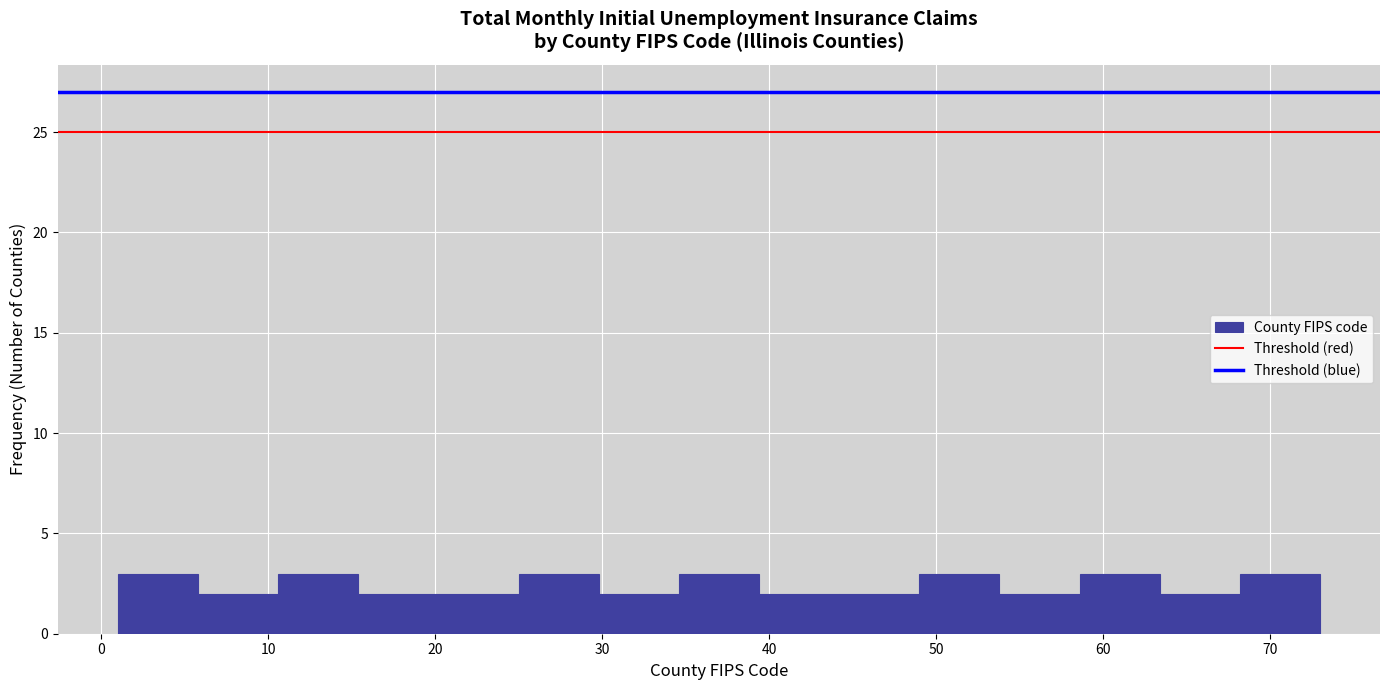

What is the height of the bar covering 63.4 to 68.2 on the x-axis? Neither the bar edges nor the heights are printed on the chart, so give them approximately, as read against the axes.

2